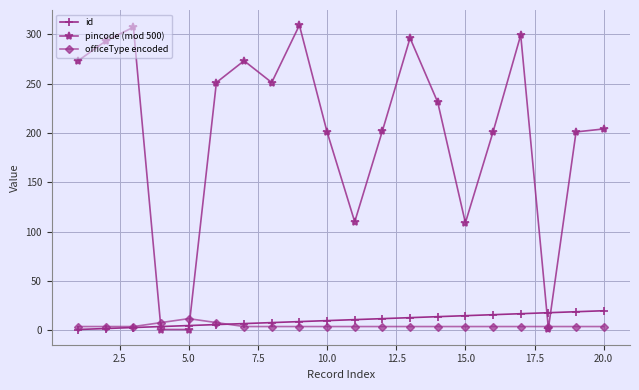

Which series has the largest range (max minus min)?

pincode (mod 500)